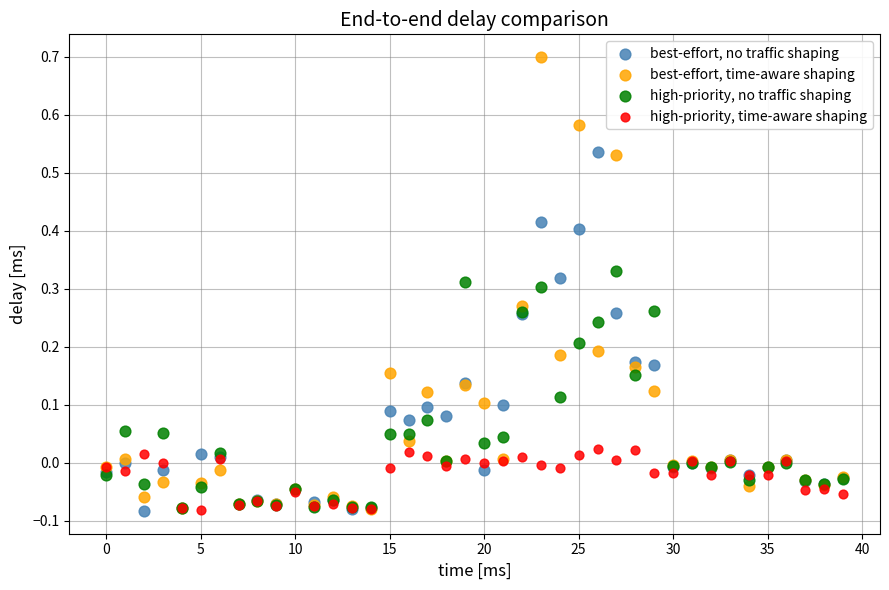

What are all the series names shown in the legend?

best-effort, no traffic shaping, best-effort, time-aware shaping, high-priority, no traffic shaping, high-priority, time-aware shaping